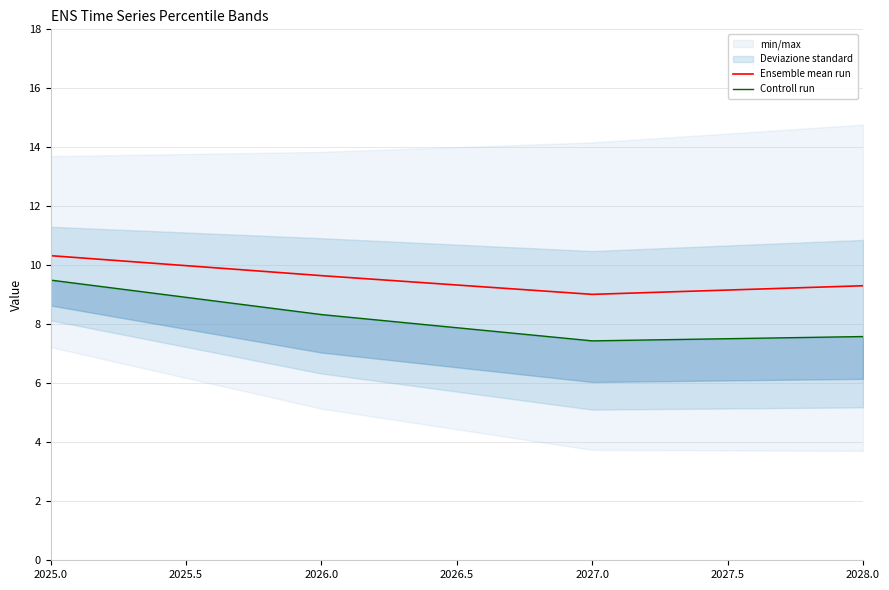

True or false: Ensemble mean run has more than 0 interior local peaks.

False